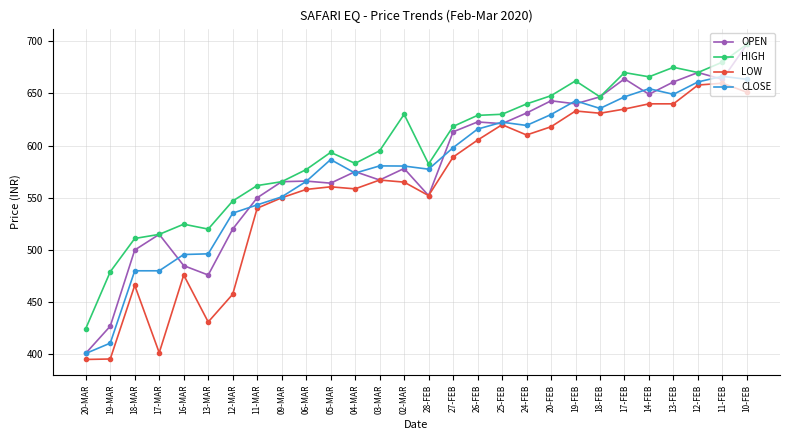

The HIGH series shows 675.0 at 13-FEB. True or false?

True